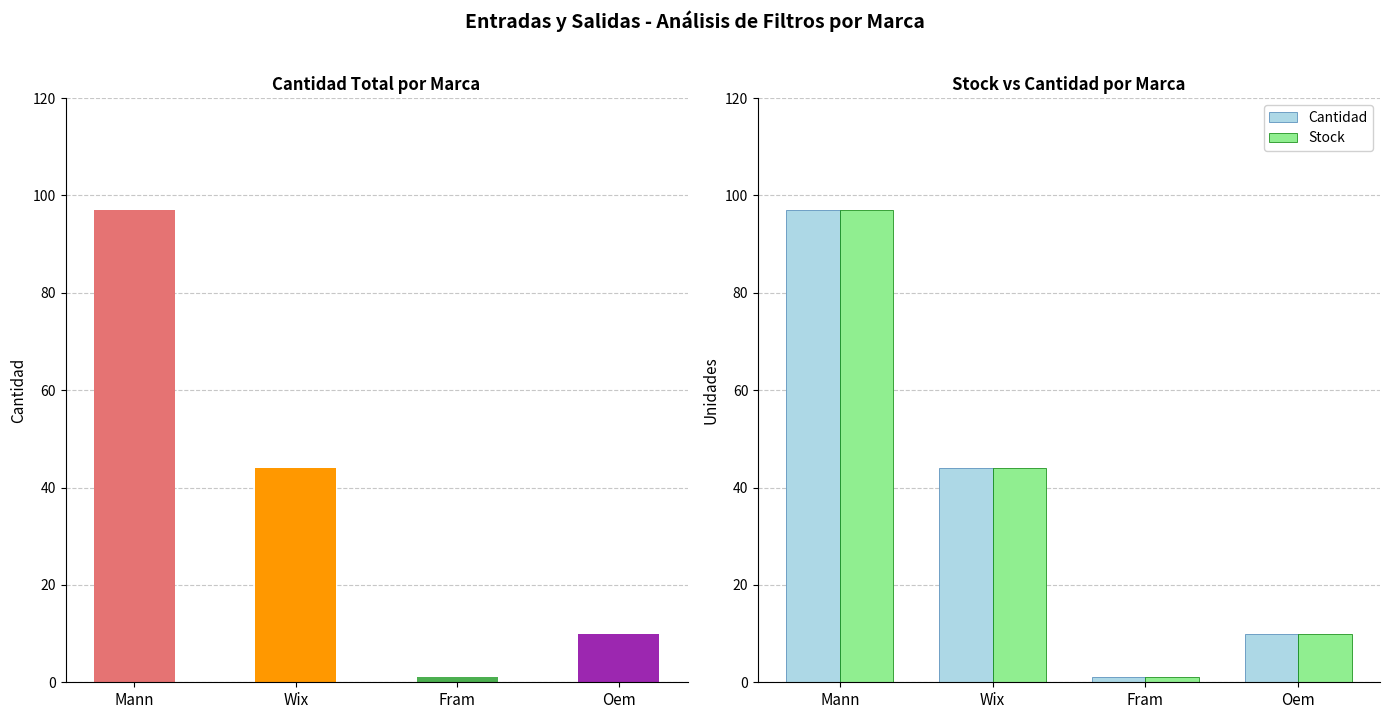

Reading left to right, transcribe all the data shown in this chart.

Cantidad: 97	44	1	10
Stock: 97	44	1	10